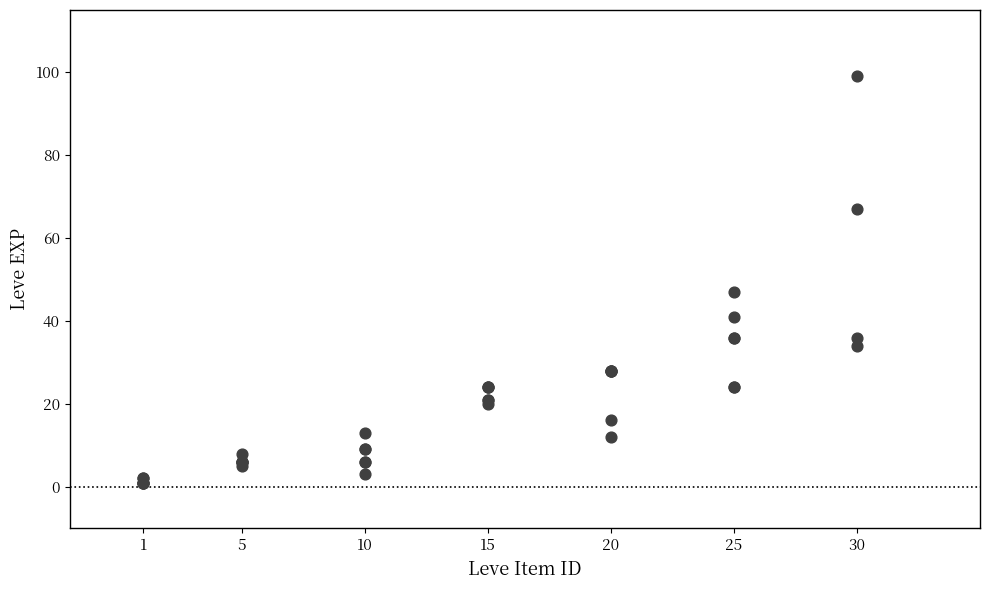

What Y value in the scatter plot is closest to 50?

47